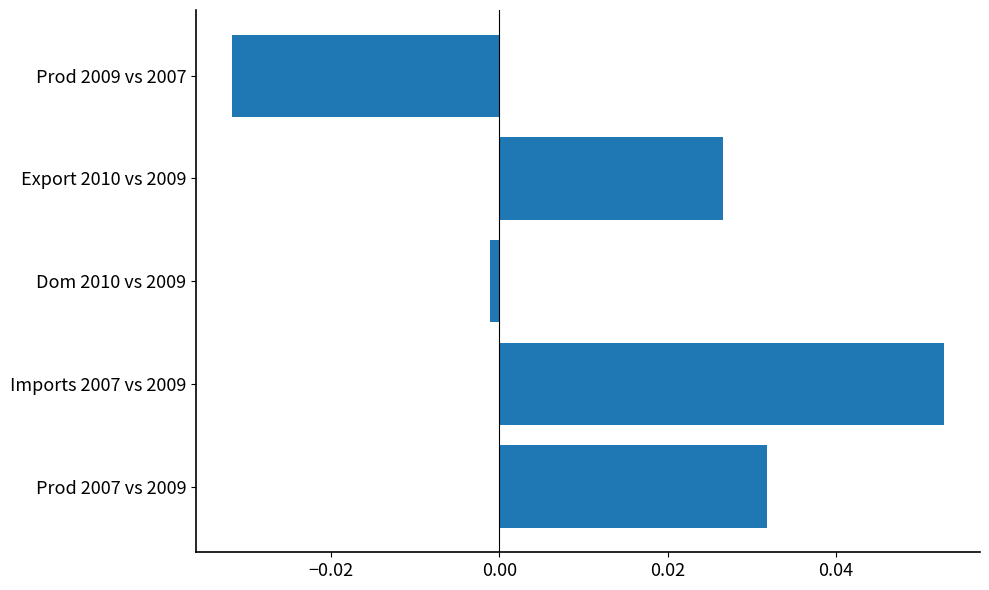

List the labels in order of value, smallest first.

Prod 2009 vs 2007, Dom 2010 vs 2009, Export 2010 vs 2009, Prod 2007 vs 2009, Imports 2007 vs 2009